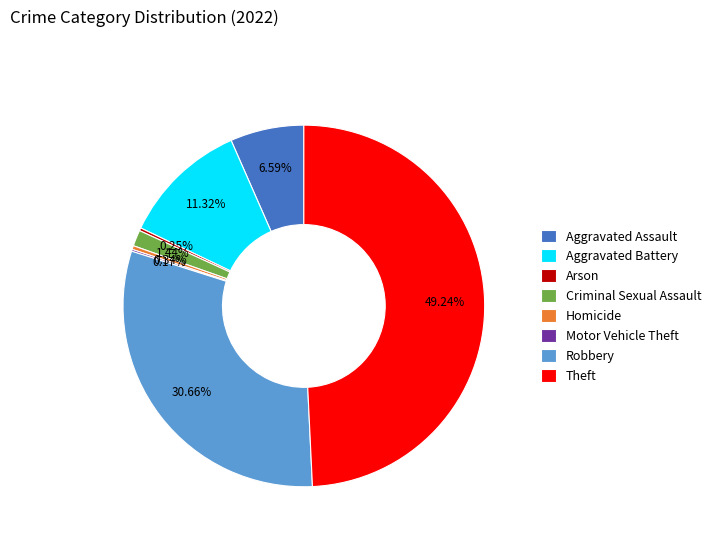

True or false: Aggravated Assault accounts for 12% of the total.

False